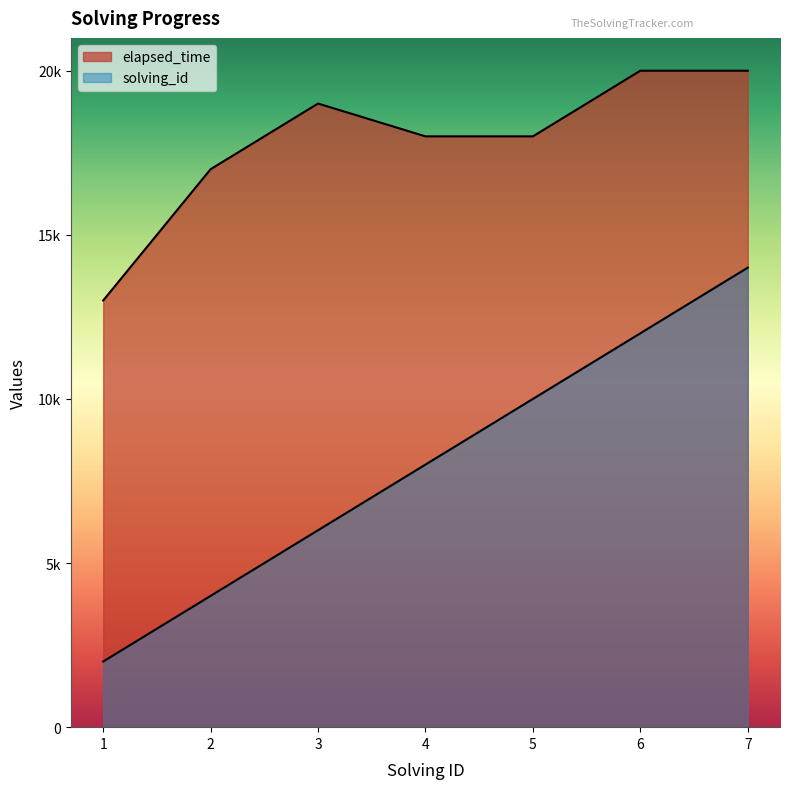

Reading left to right, extract all data points from this chart.

solving_id: 1=2000	2=4000	3=6000	4=8000	5=10000	6=12000	7=14000
elapsed_time: 1=13000	2=17000	3=19000	4=18000	5=18000	6=20000	7=20000